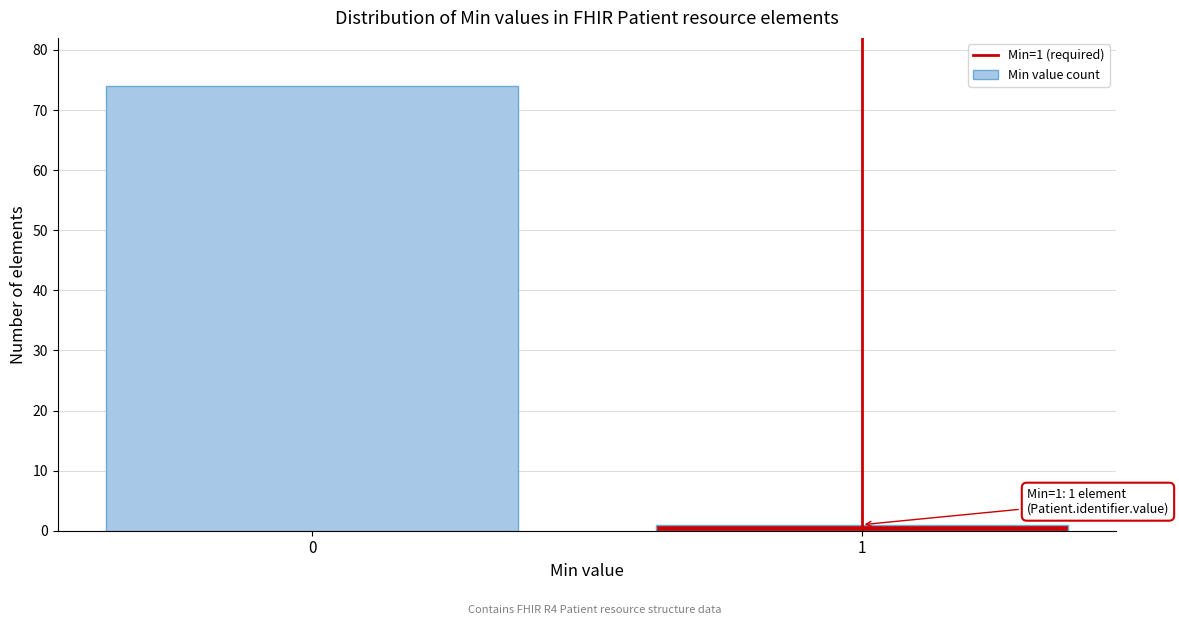

Reading left to right, list all the values displayed in this chart.

0=74	1=1